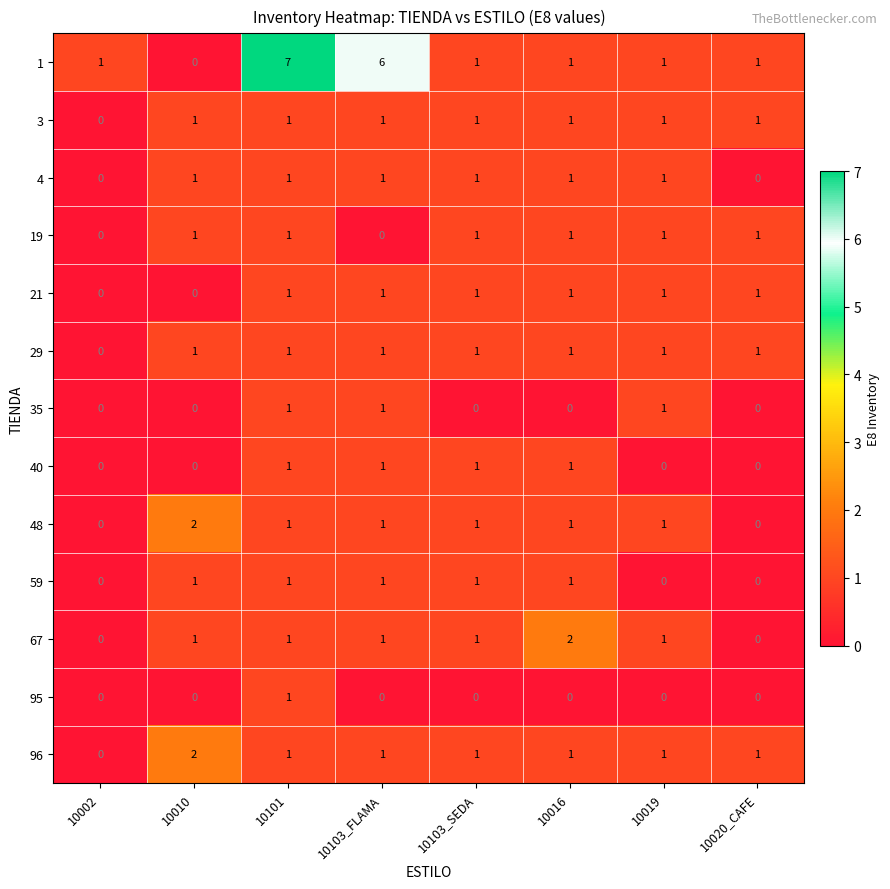

True or false: 3 has a value of 1 at 10019.

True